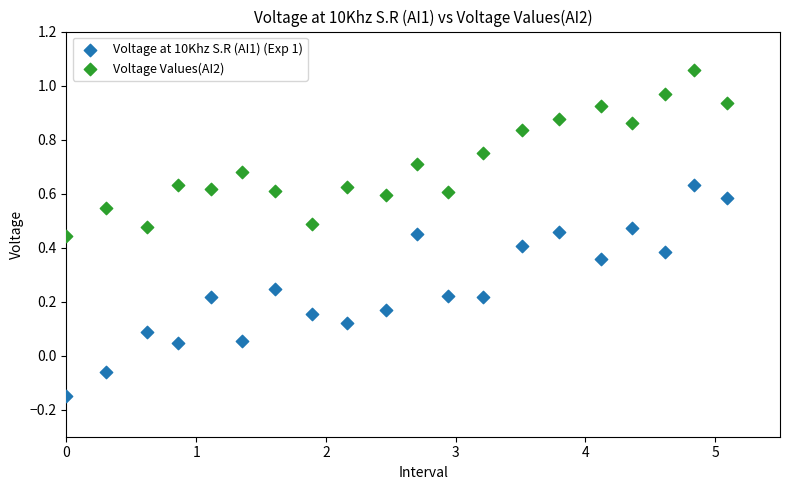

What is the X range (max minus min) for the scatter plot?

5.1